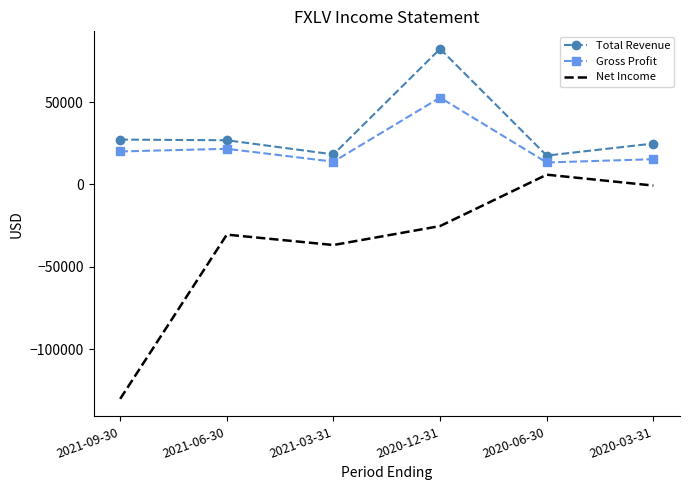

What is the difference between the maximum and minimum values in the Net Income series?

136100